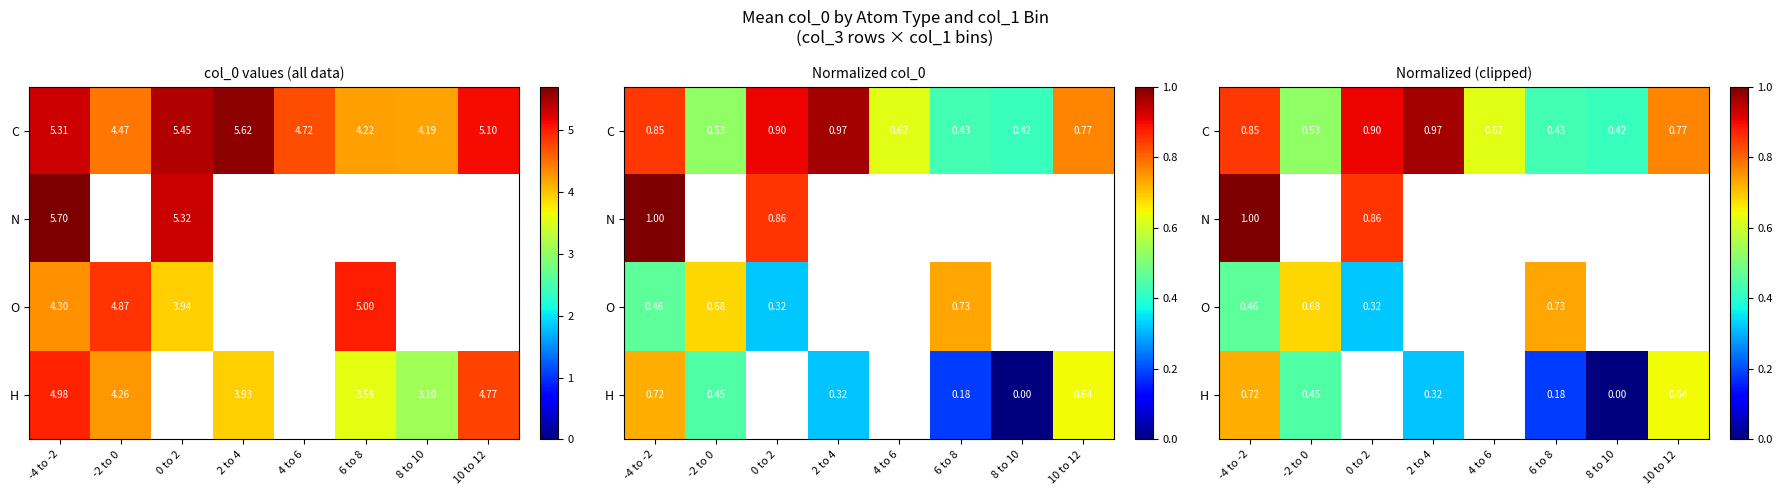

Count the number of data series in this chart.

4